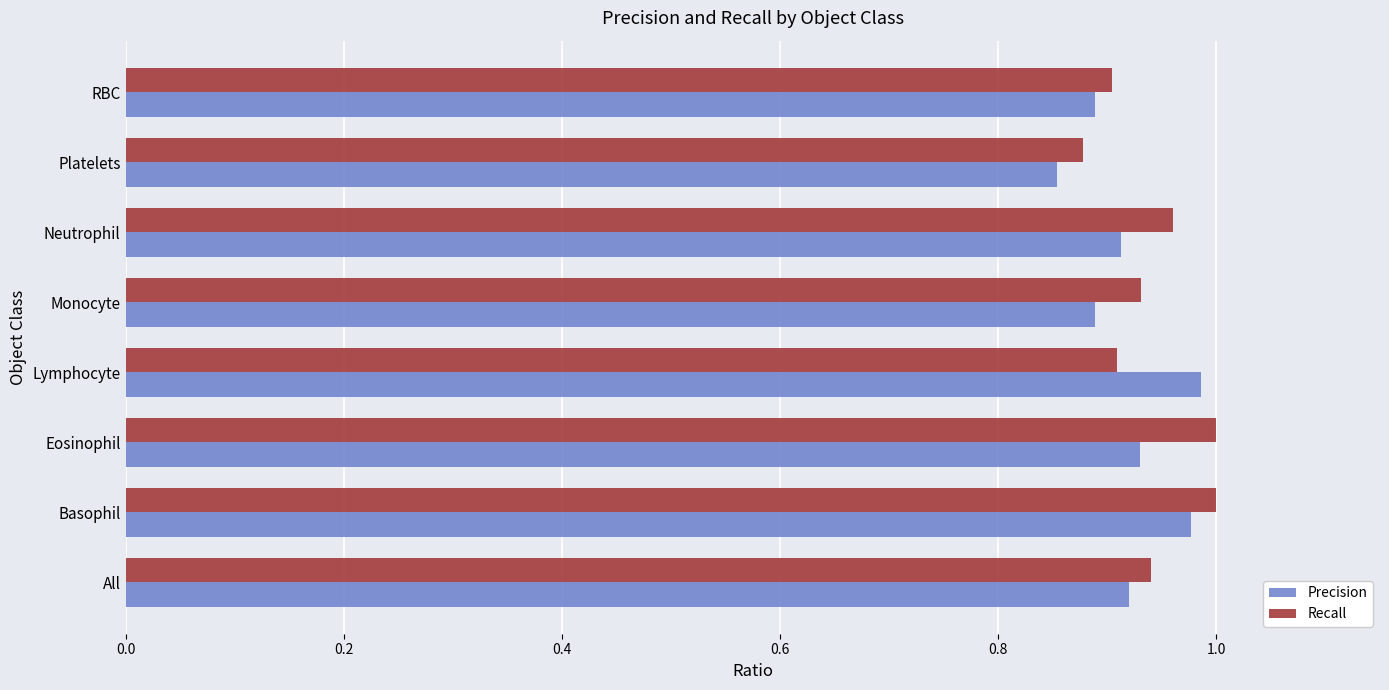

The value of Recall at Monocyte is 0.4. True or false?

False